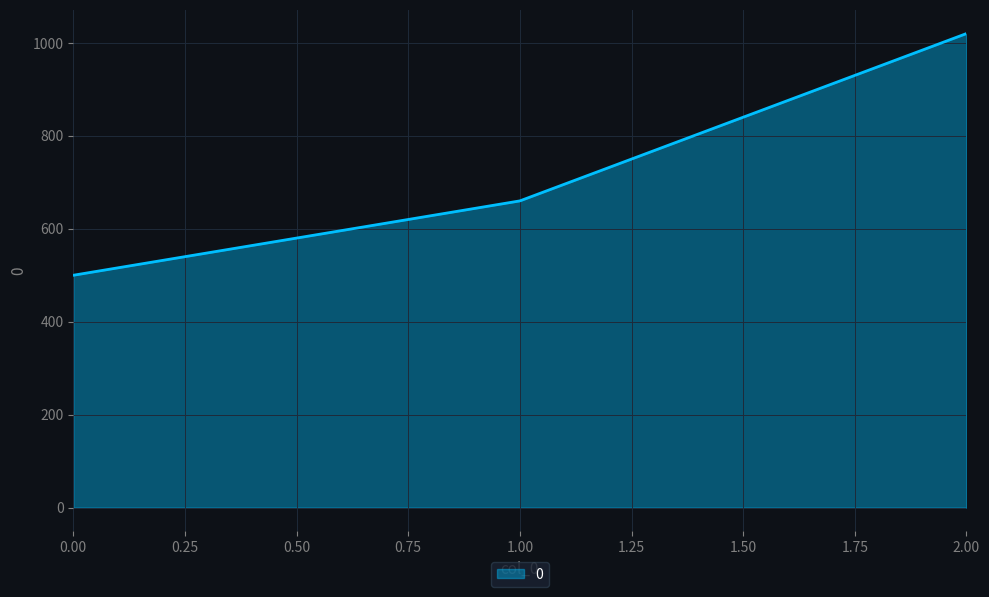

Rank the categories by value from lowest to highest.

0.00, 1.00, 2.00